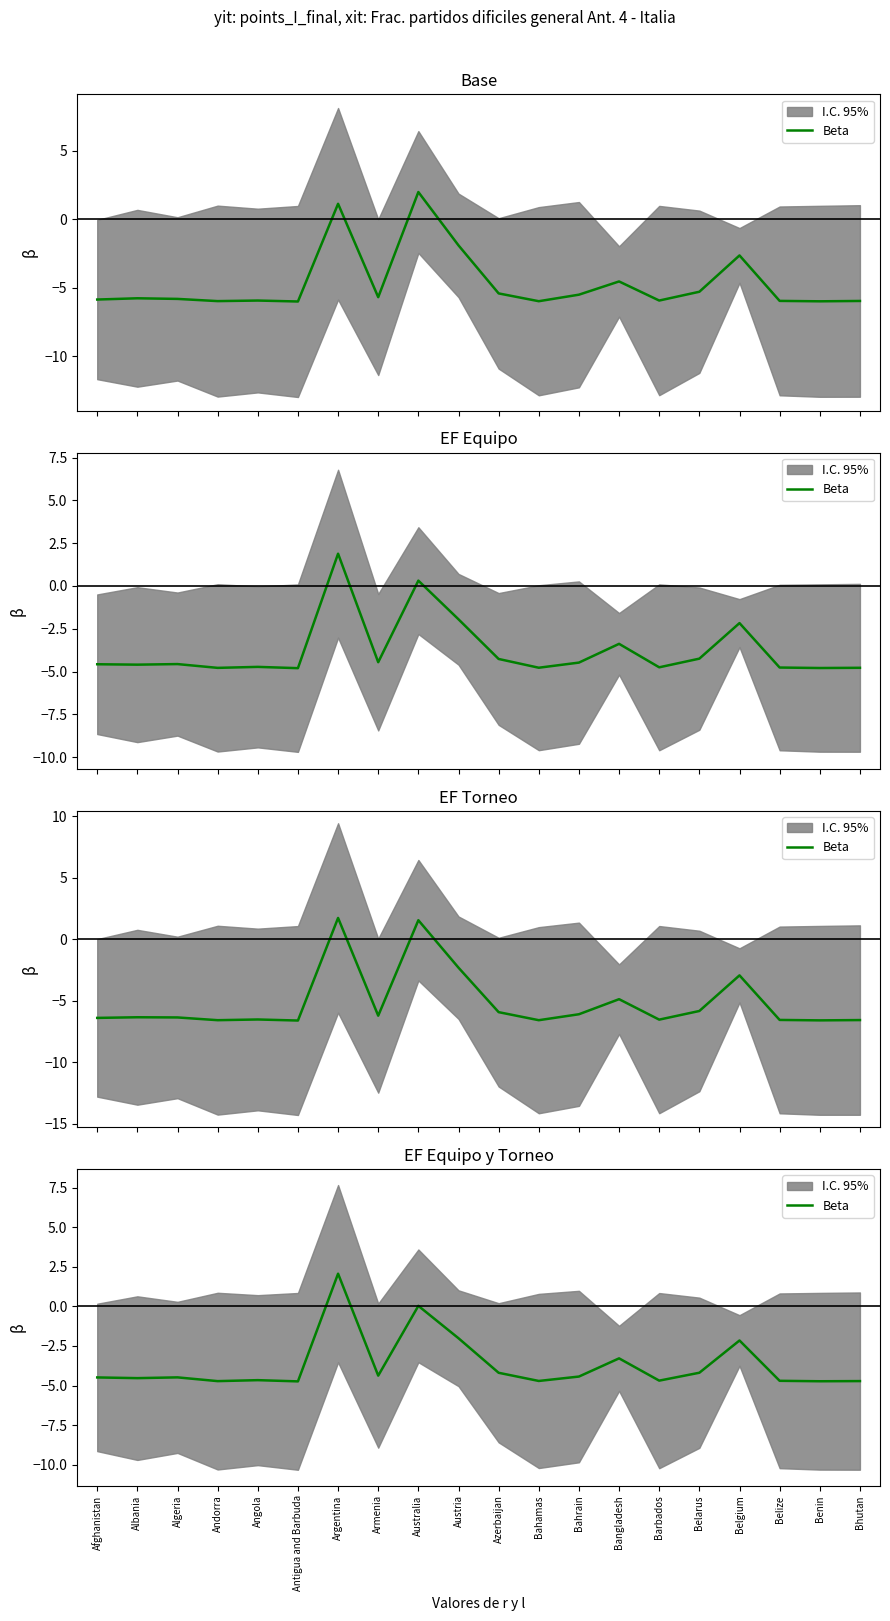

What is the approximate value at Afghanistan?

-4.5